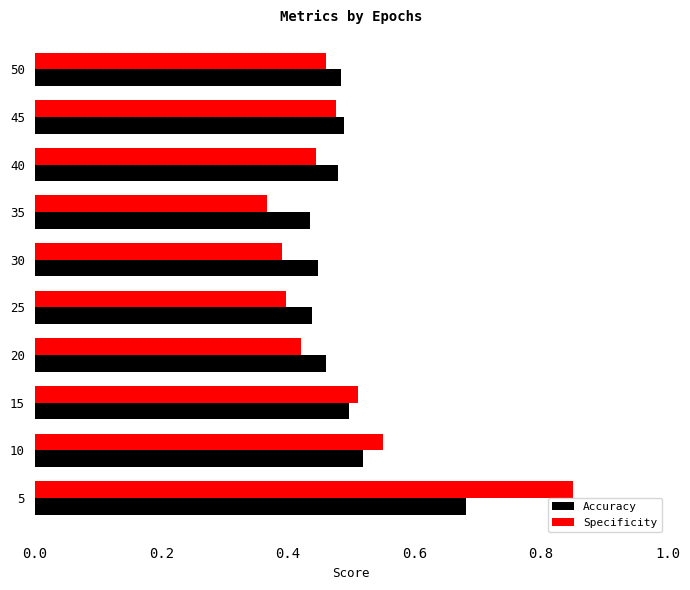

True or false: Accuracy has a value of 0.3 at 20.

False